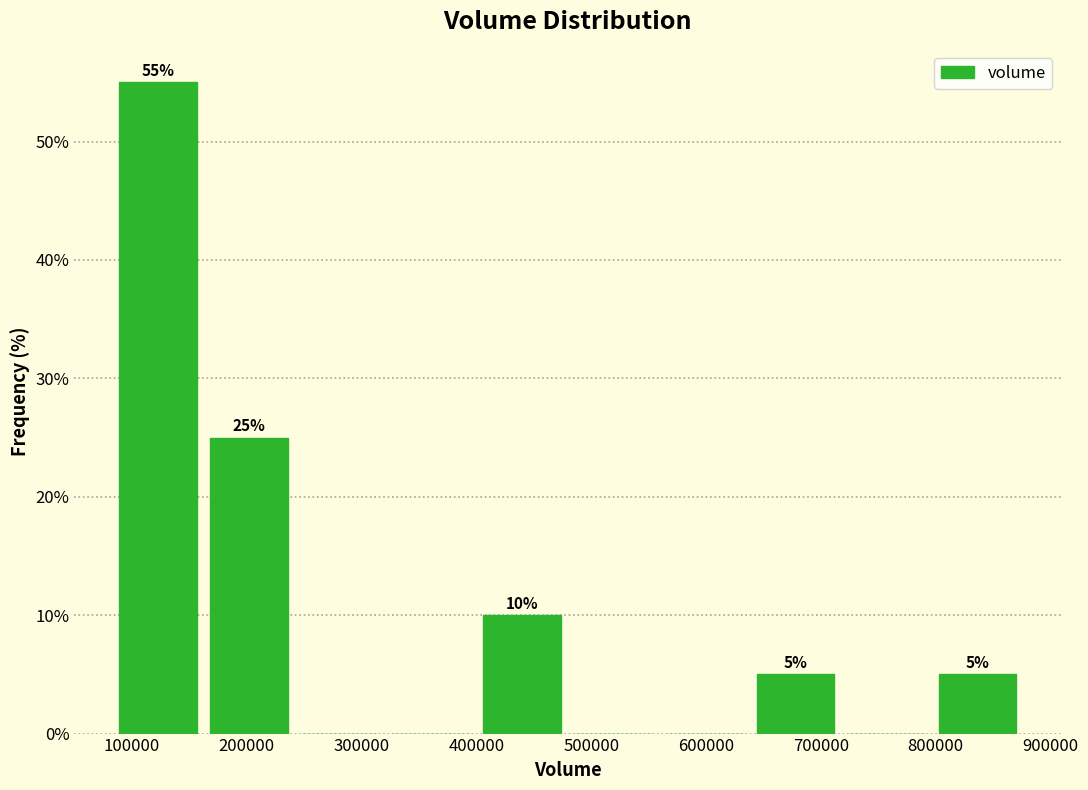

Over which range of the x-axis is the bar tallest?

80000 to 160000